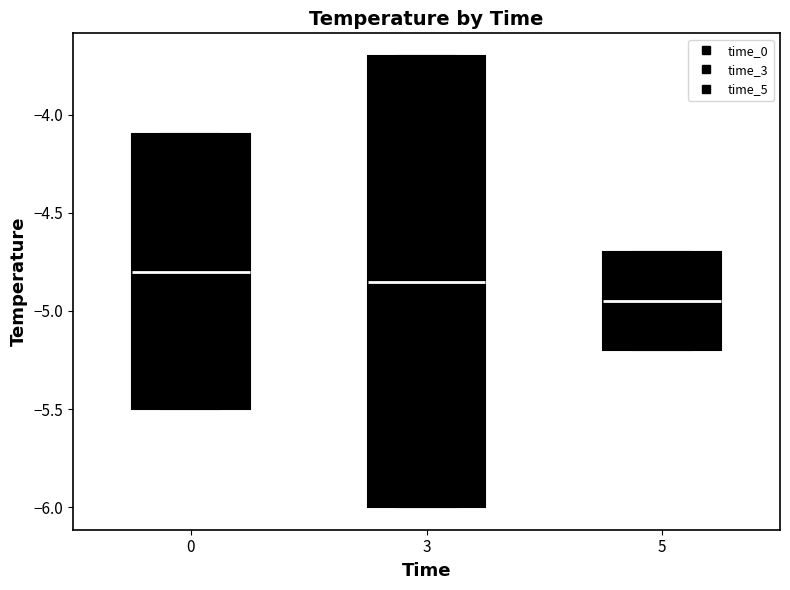

Which box has the lowest median line?

5